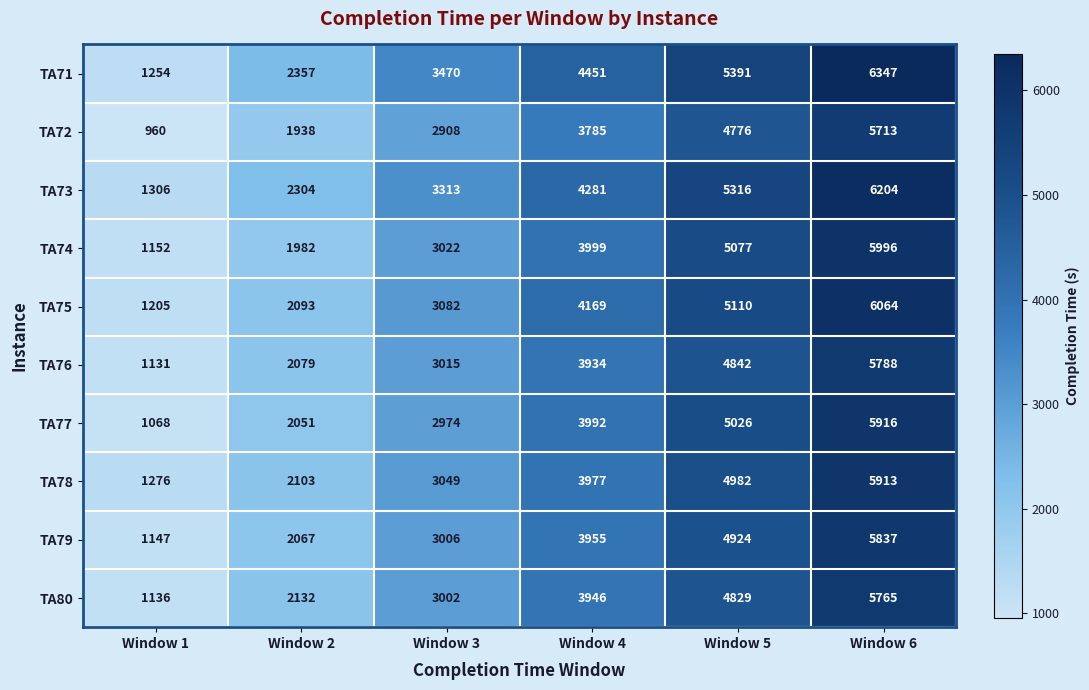

At Window 3, list the series in order from smallest to largest.

TA72, TA77, TA80, TA79, TA76, TA74, TA78, TA75, TA73, TA71